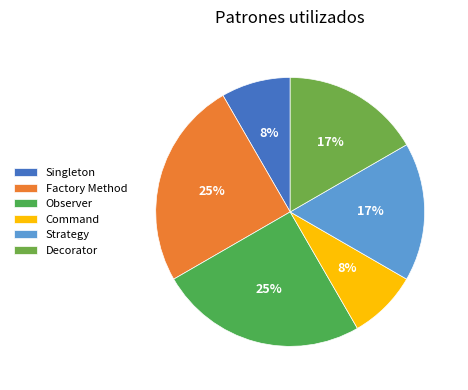

What is the total percentage of Decorator and Observer?

41.7%